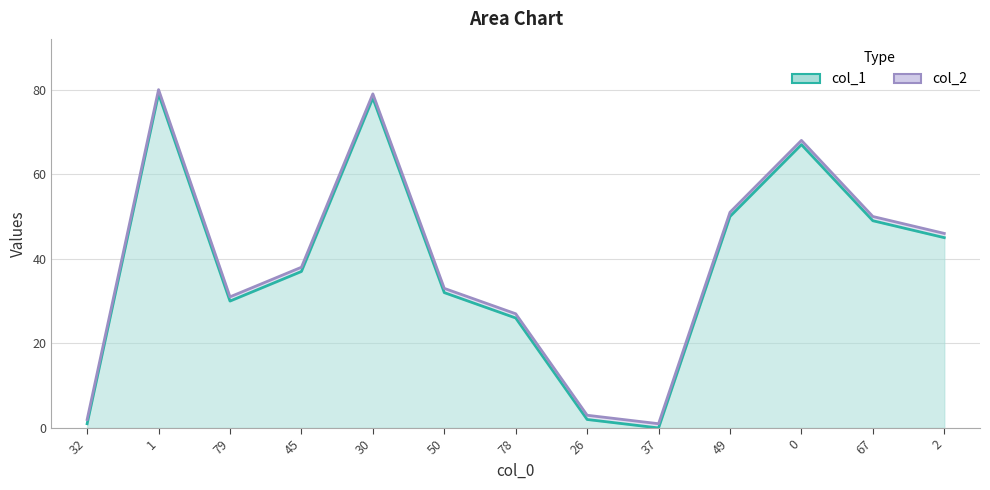

Is it true that the value at 2 is 45?

True